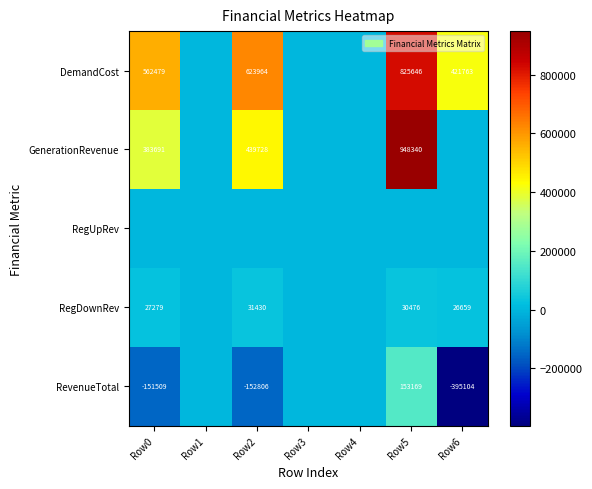

The GenerationRevenue series shows 153645 at Row0. True or false?

False